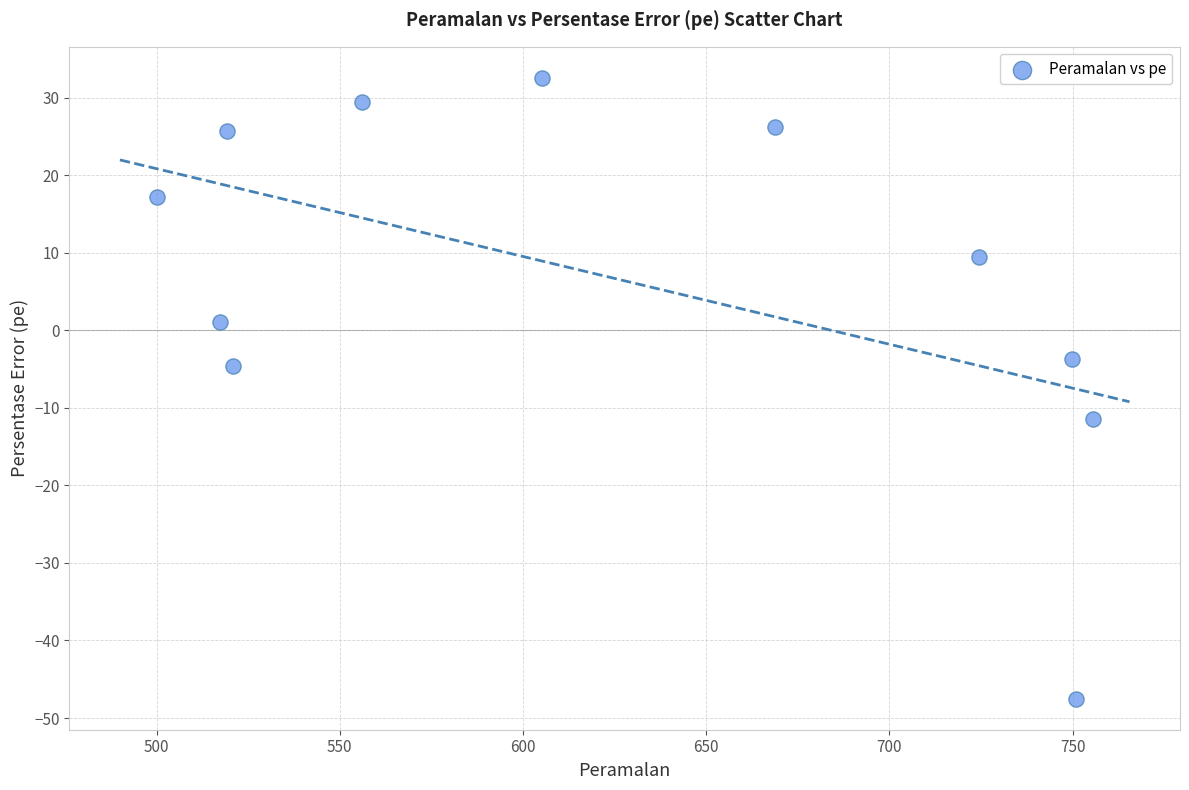

What is the average X value?

624.4